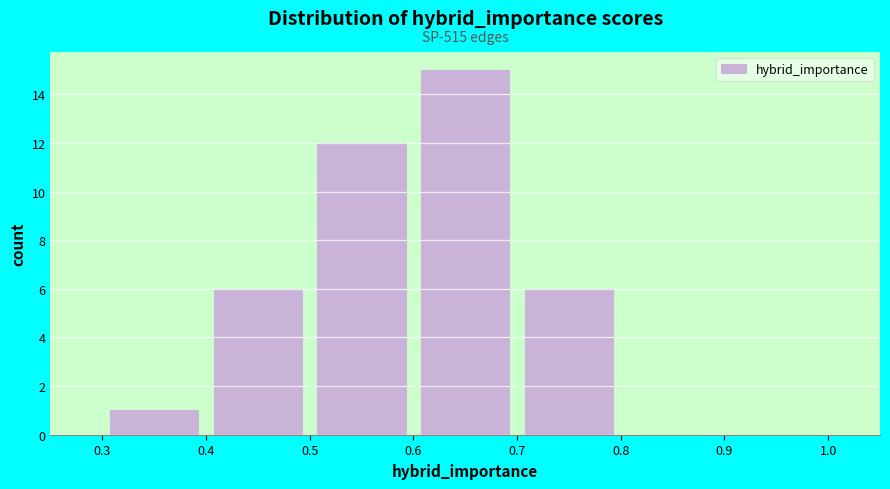

Which range on the x-axis has the tallest bar?

0.6 to 0.7